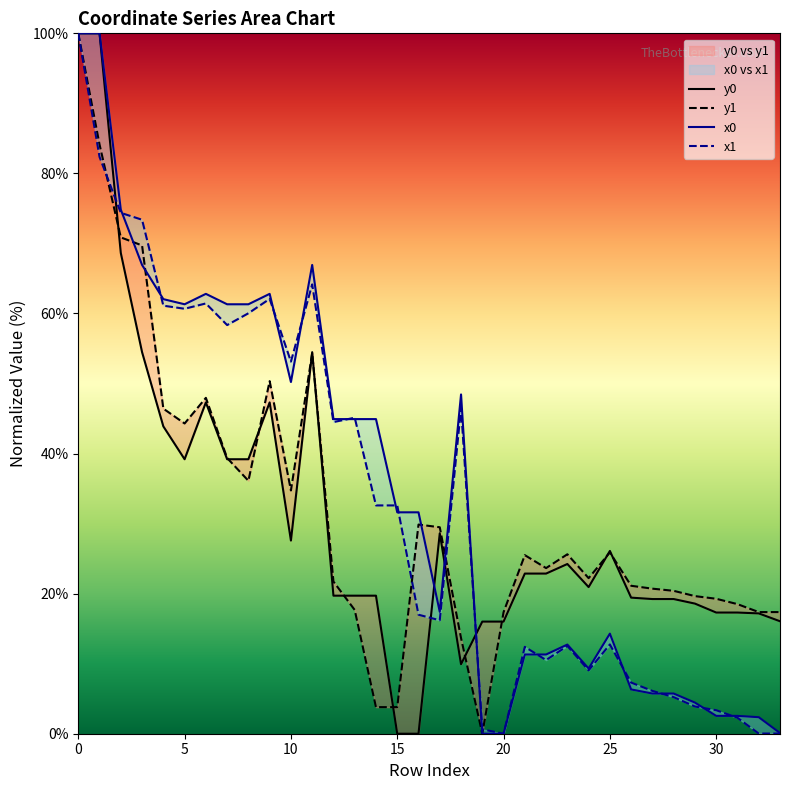

Rank the series at 14 from lowest to highest value.

y1, y0, x1, x0